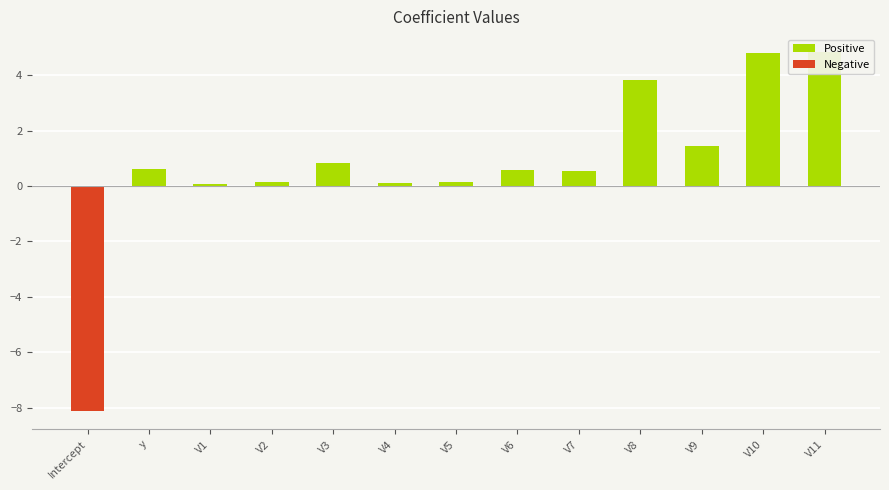

What position from the left is V6?

8